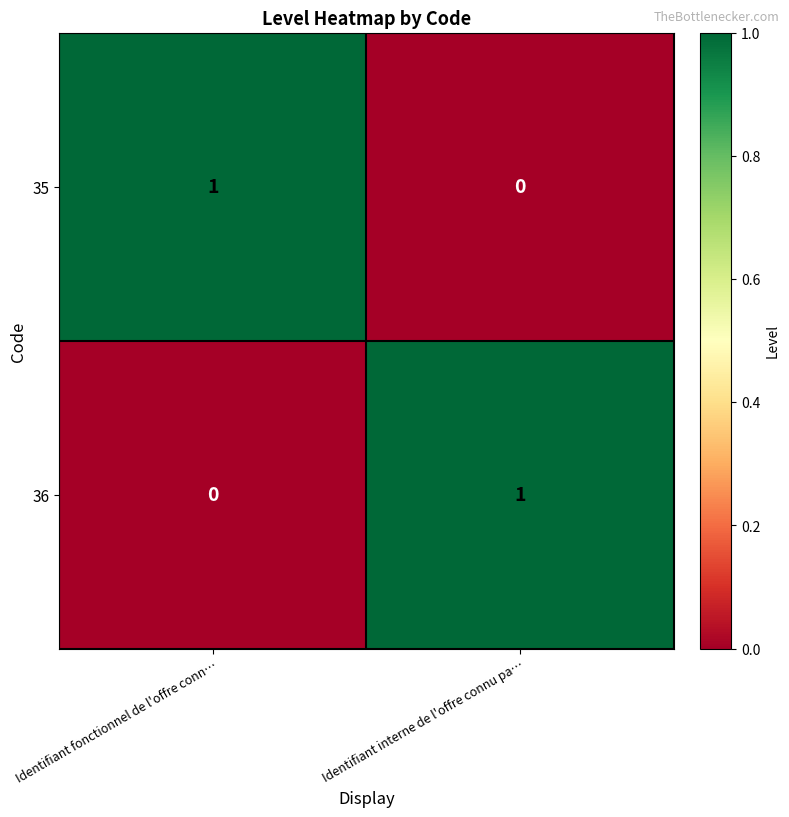

How many values in 35 are above zero?

1